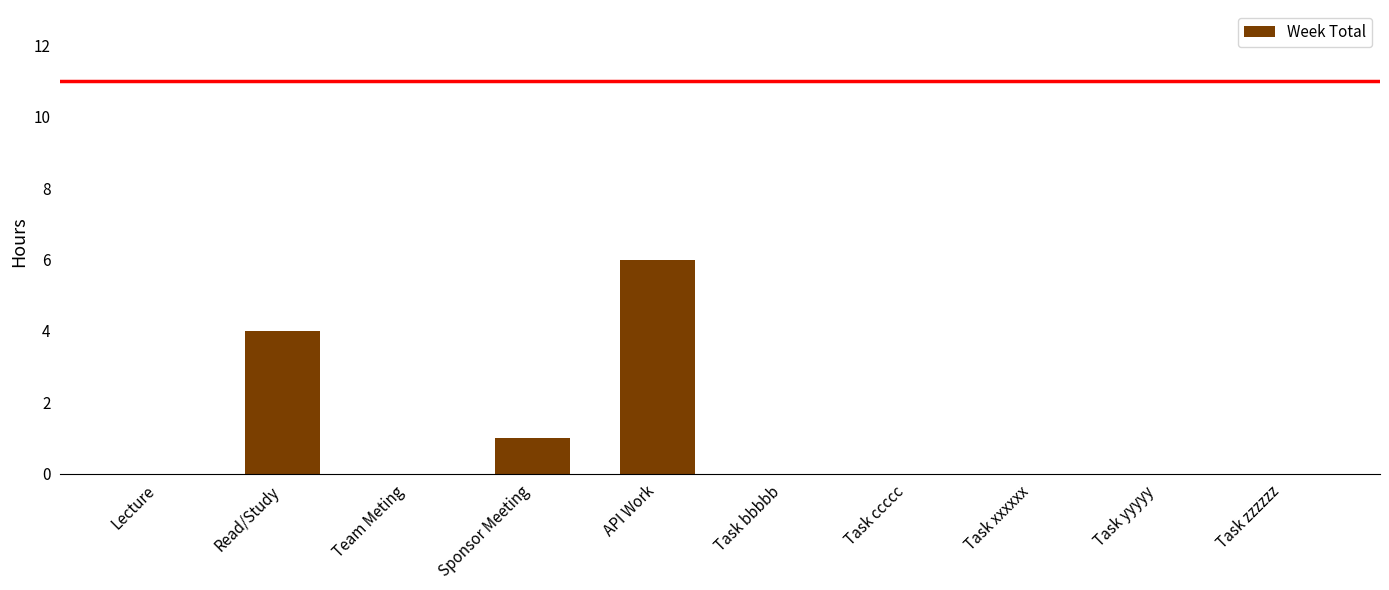

The chart shows a value of -3 at Task yyyyy. True or false?

False